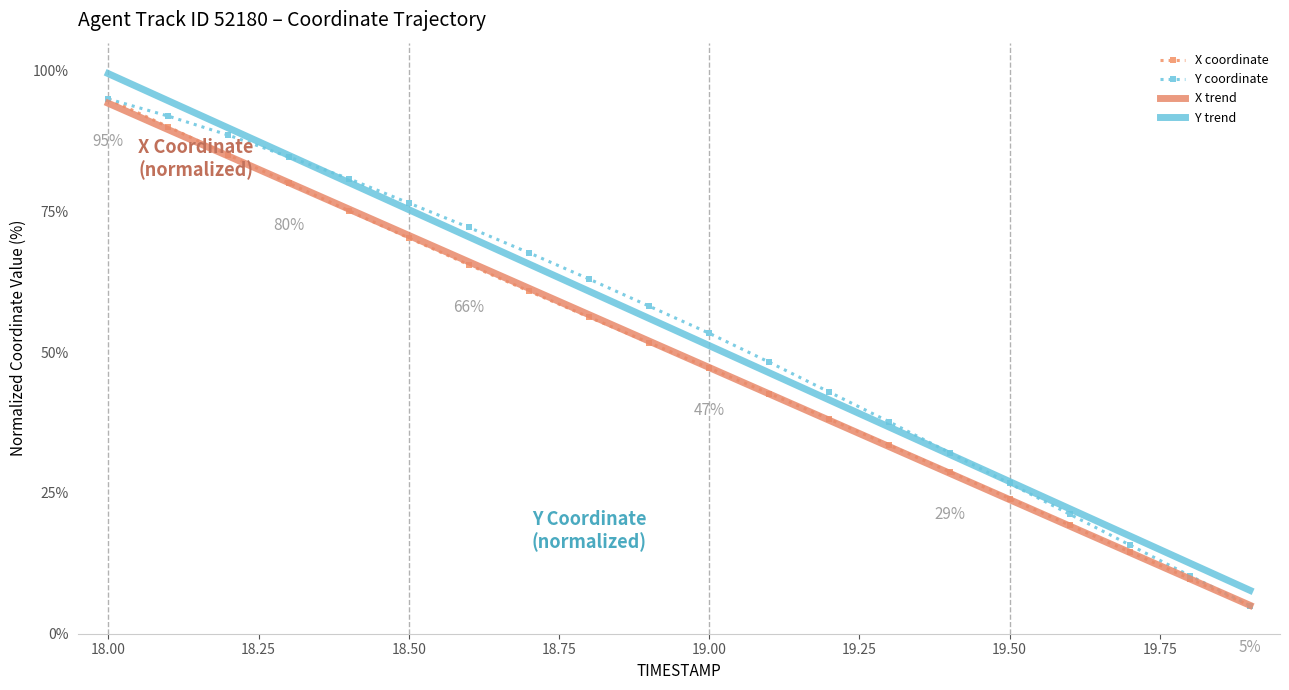

Which series has the widest spread of values?

Y trend